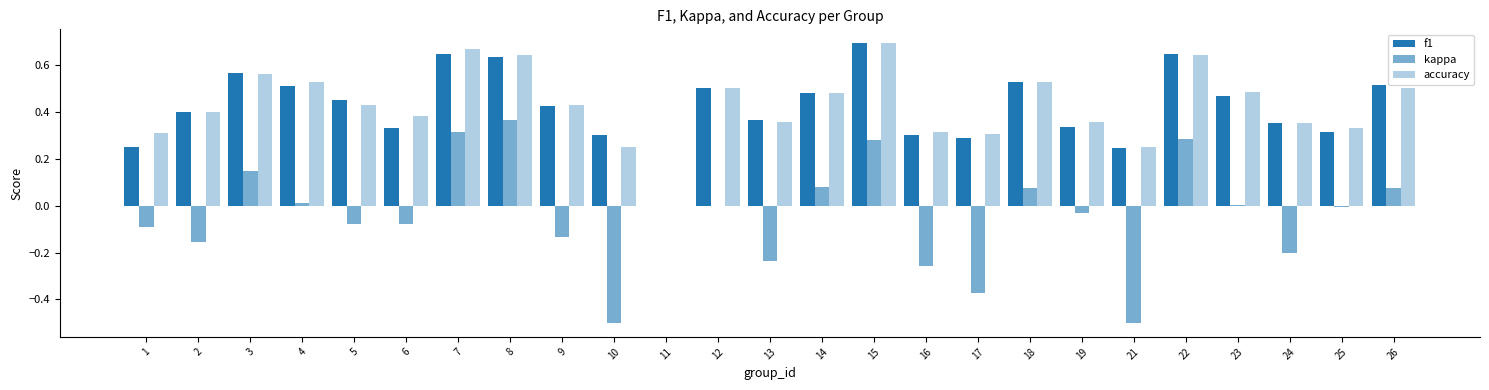

What is the difference between the maximum and minimum values in the accuracy series?

0.7